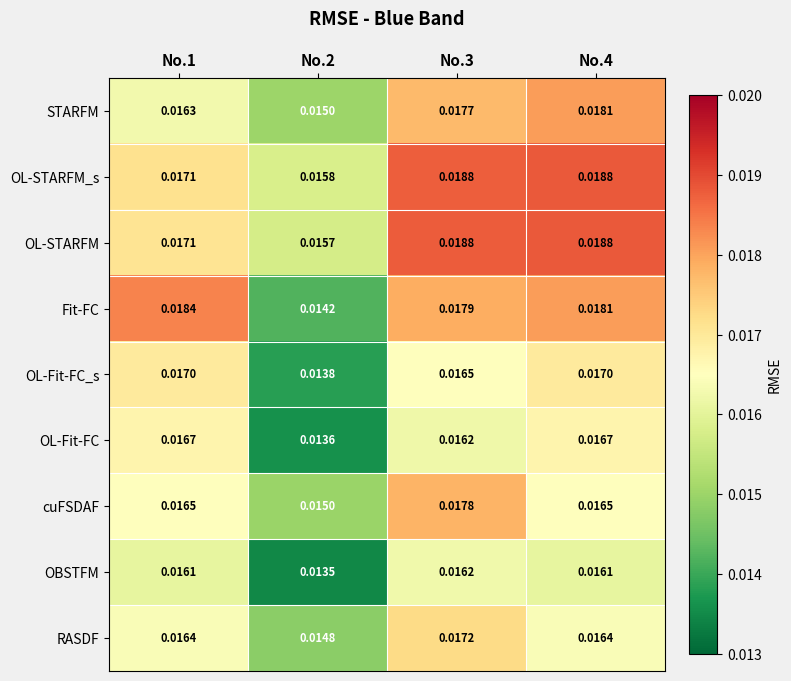

Which series has the largest range (max minus min)?

Fit-FC